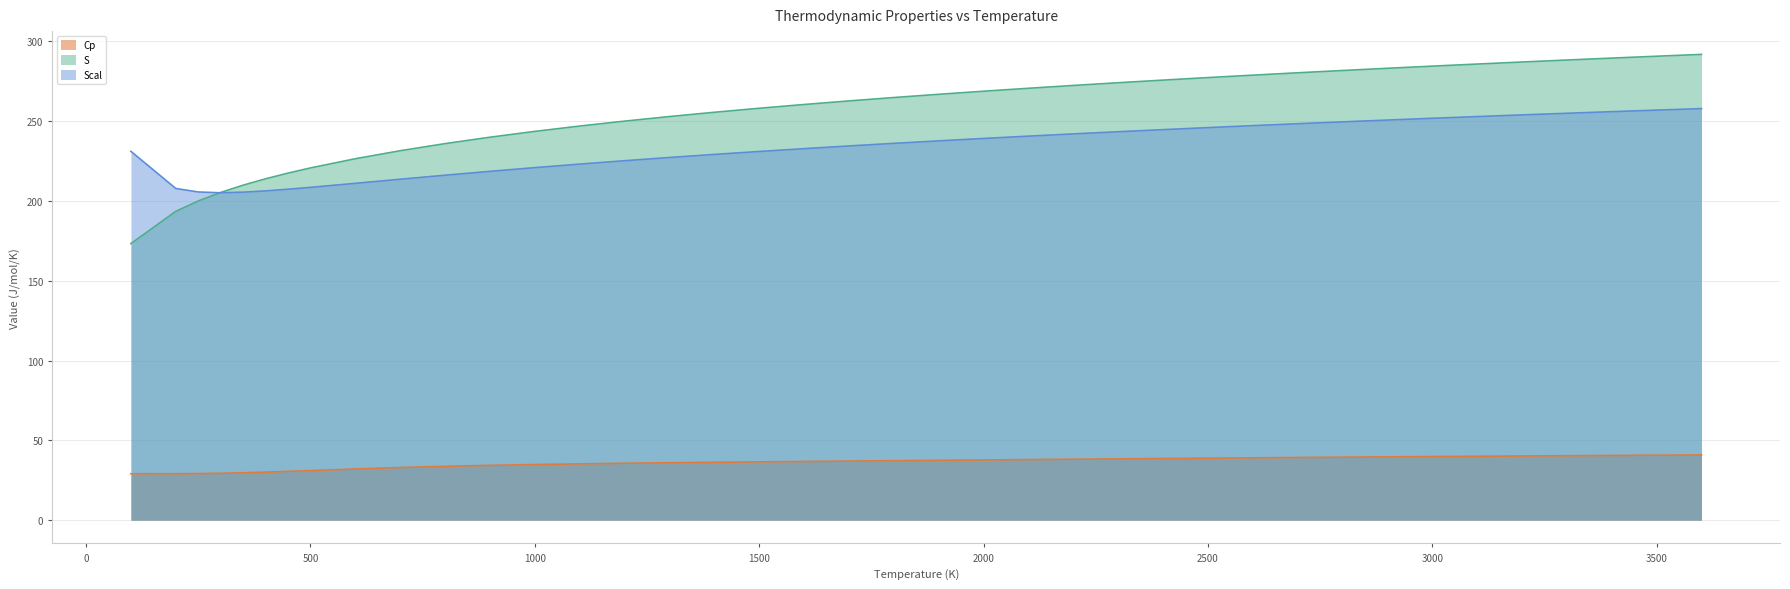

What is the sum of all S values?

10115.0